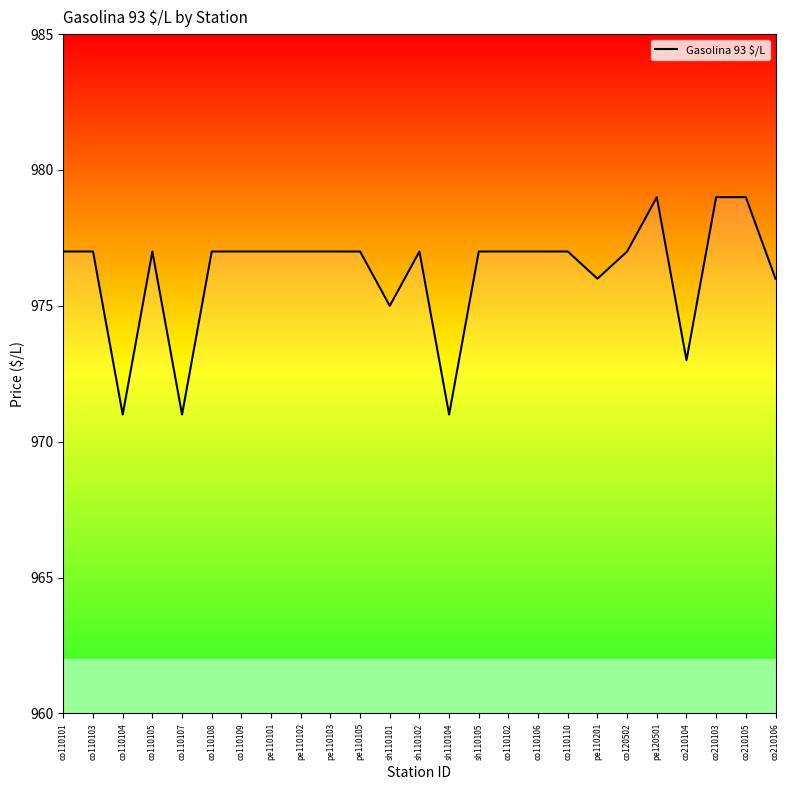

What is the ratio of the value at co110108 to the value at pe110101?

1.0